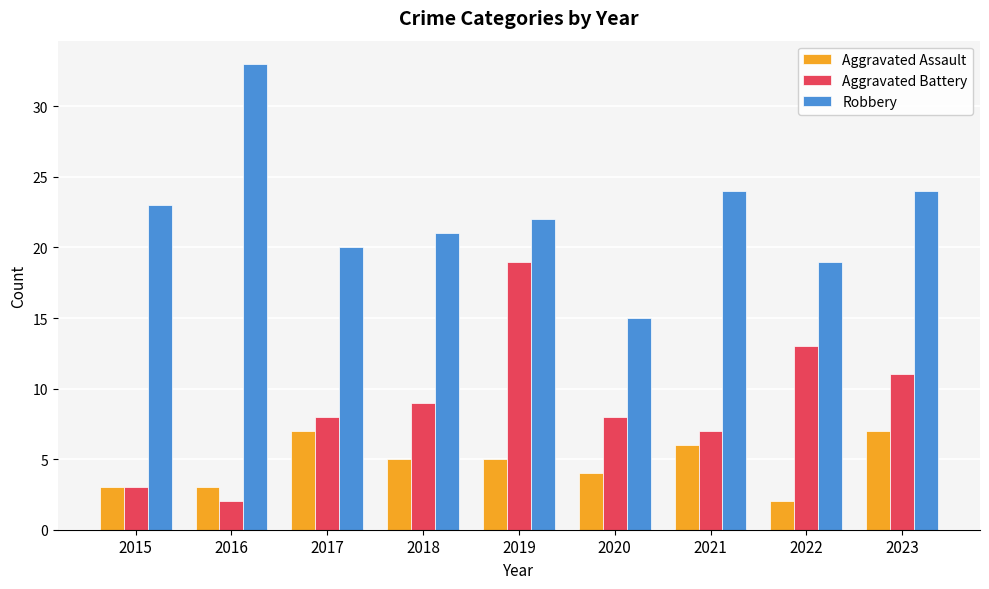

List the series in order of their overall mean, highest first.

Robbery, Aggravated Battery, Aggravated Assault